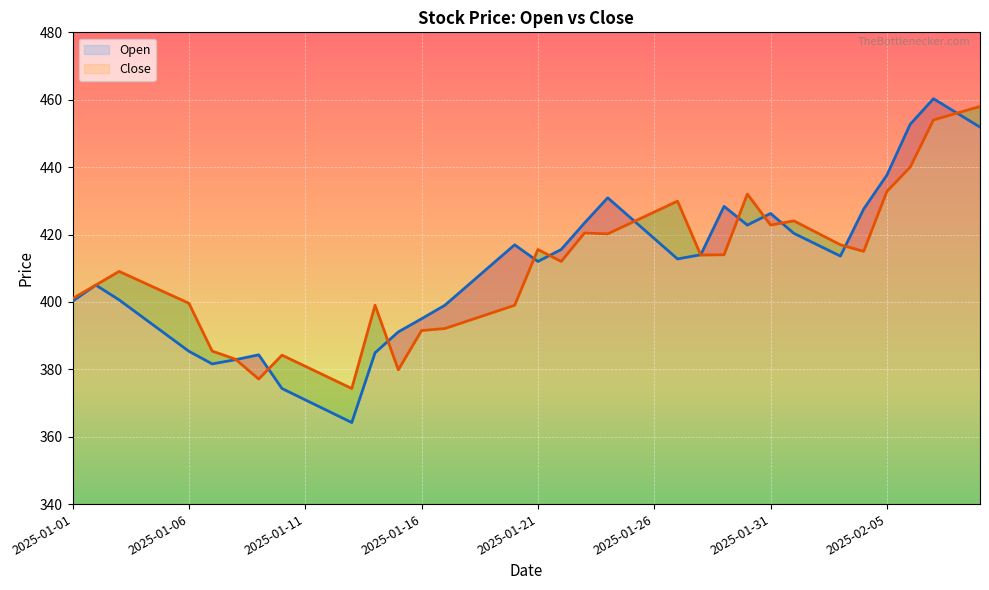

How many categories are shown in the chart?

40